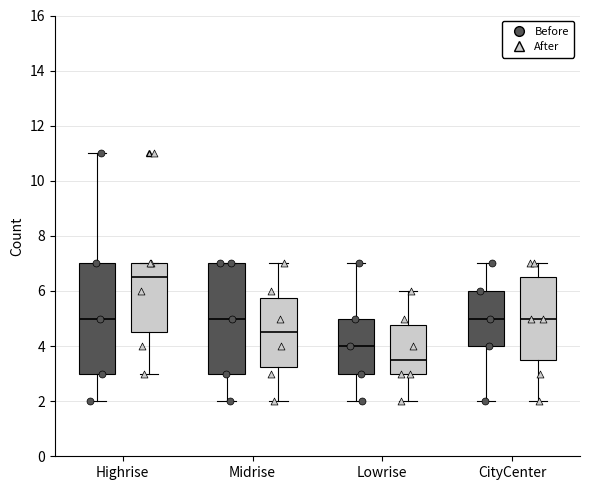

Reading left to right, transcribe this box plot: for each box, give where its median line is, the range the box spans, and where its two whiskers end, as read against the y-axis. The values are not printed on the chart, so give them approximately, as read against the axis.

Highrise (Before): median 5.0, box 3.0 to 7.0, whiskers 2.0 to 11.0
Highrise (After): median 6.6, box 4.6 to 7.0, whiskers 3.0 to 7.0
Midrise (Before): median 5.0, box 3.0 to 7.0, whiskers 2.0 to 7.0
Midrise (After): median 4.6, box 3.2 to 5.8, whiskers 2.0 to 7.0
Lowrise (Before): median 4.0, box 3.0 to 5.0, whiskers 2.0 to 7.0
Lowrise (After): median 3.6, box 3.0 to 4.8, whiskers 2.0 to 6.0
CityCenter (Before): median 5.0, box 4.0 to 6.0, whiskers 2.0 to 7.0
CityCenter (After): median 5.0, box 3.6 to 6.6, whiskers 2.0 to 7.0